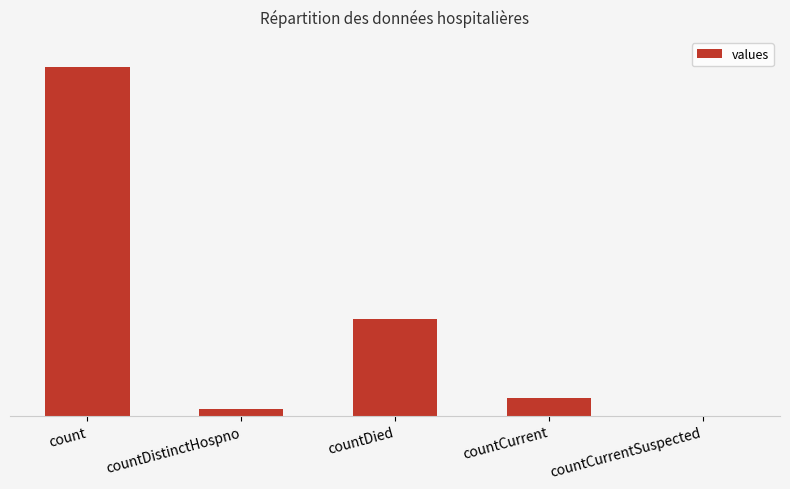

The value at countDistinctHospno is 60. True or false?

True